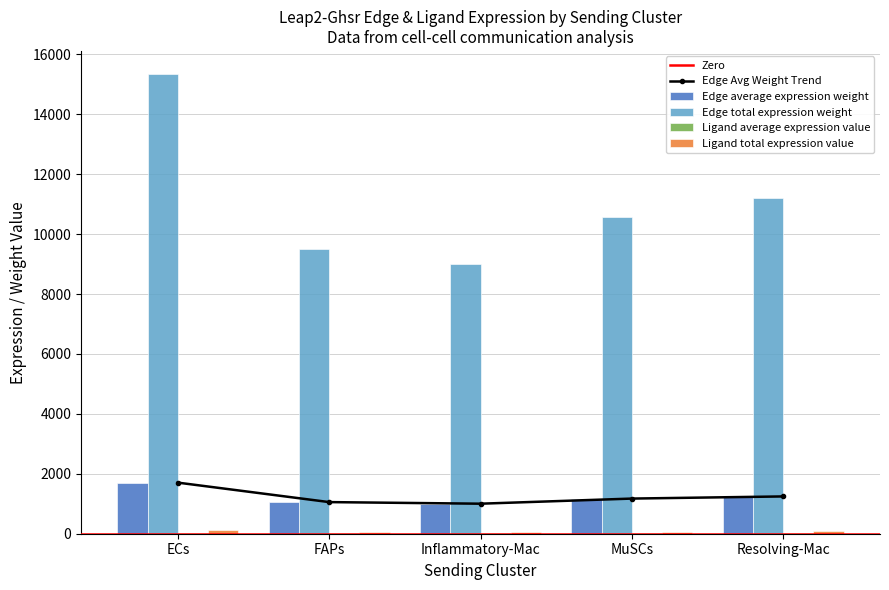

Is it true that Edge total expression weight equals 9500.6 at FAPs?

True